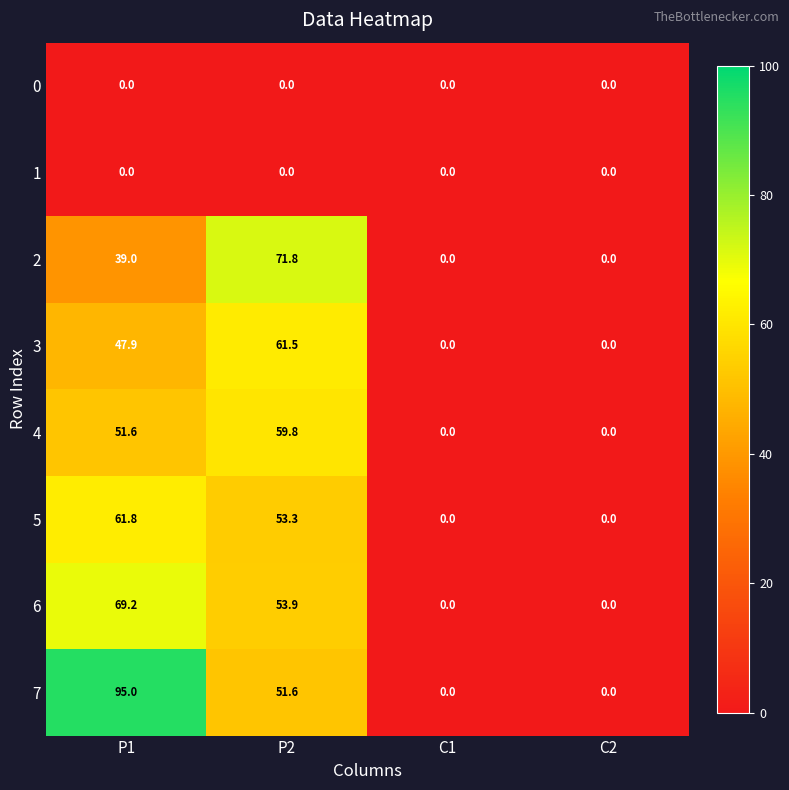

Between P1 and C1, which series saw the biggest shift?

7